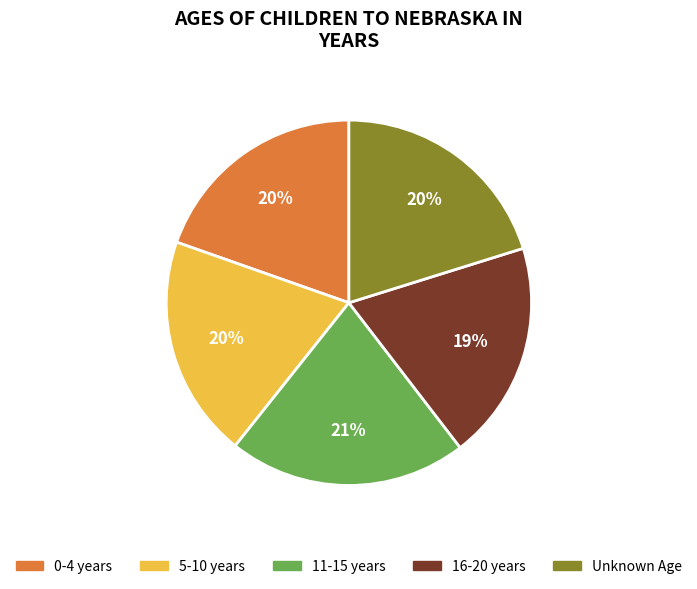

To the nearest percent, what is the average slice percentage?

20%